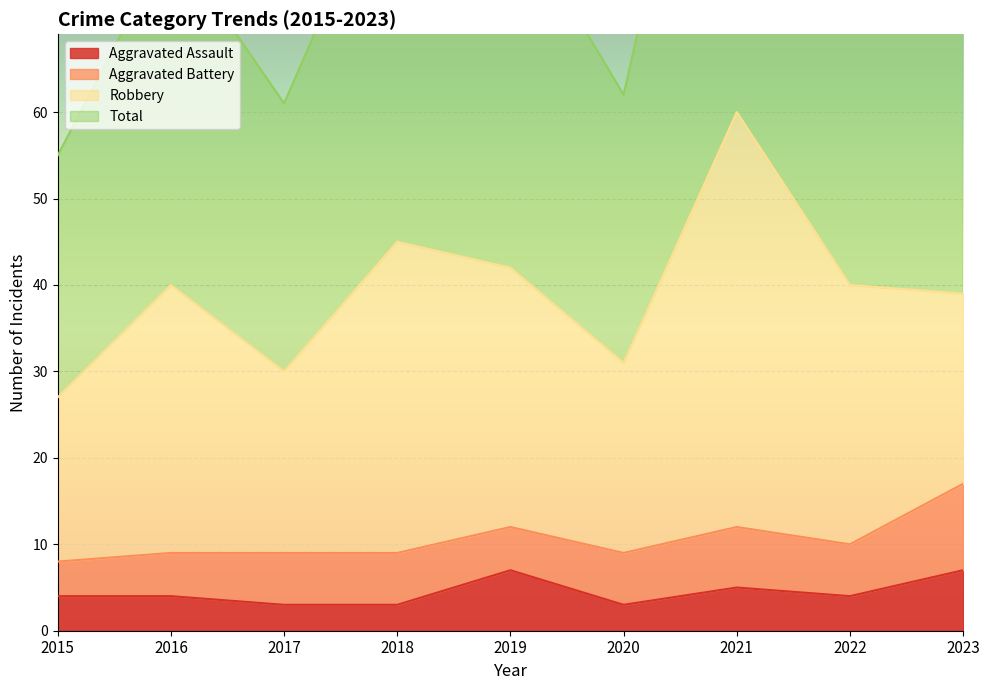

How many data points in Aggravated Assault are less than 4?

3